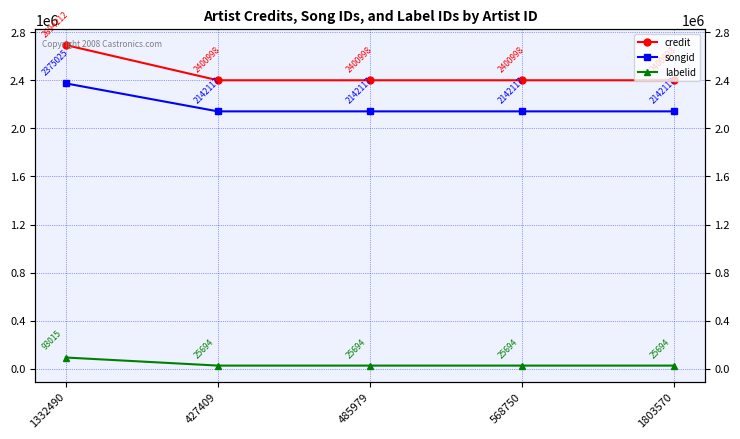

The value of labelid at 485979 is 35779. True or false?

False